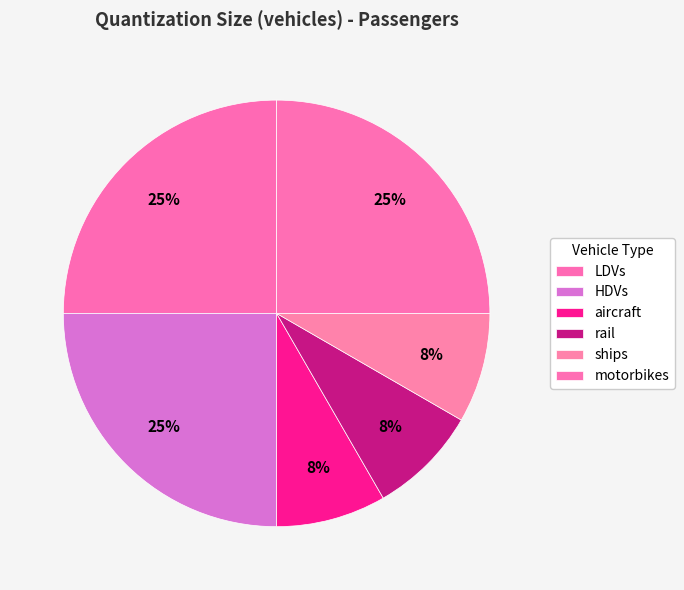

Count the number of slices in the pie.

6